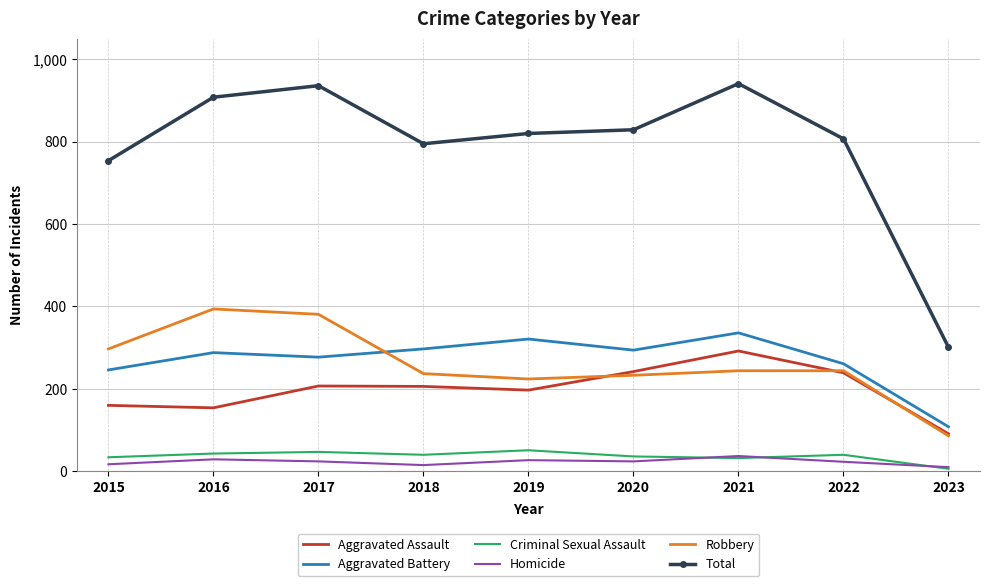

True or false: Robbery and Aggravated Battery cross at least once.

True